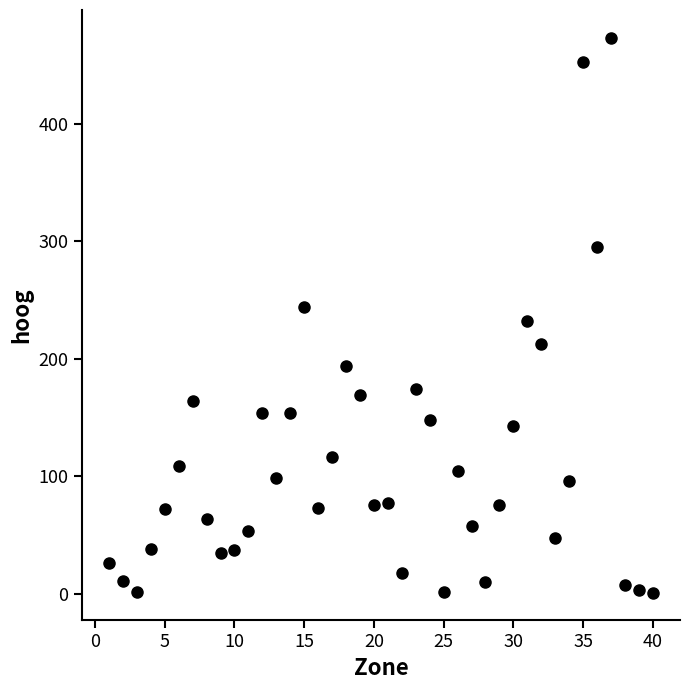

What is the range of X values (max minus min)?

39.0